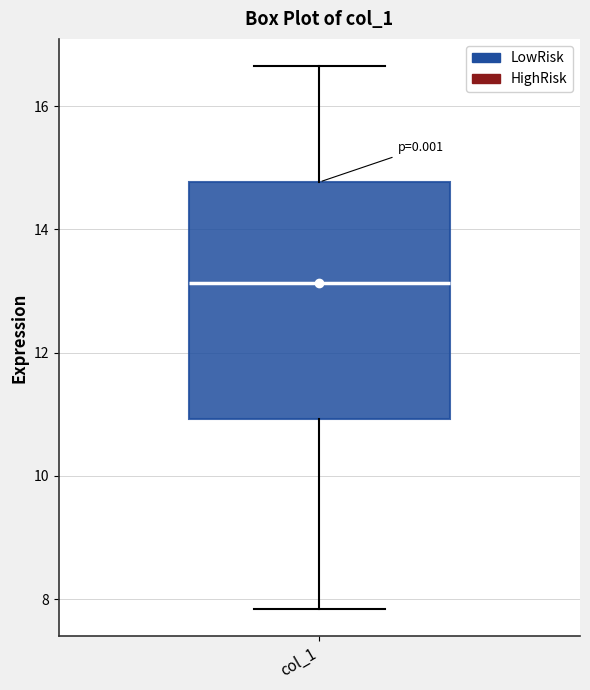

Read this box plot against the y-axis: the position of the median line, the range covered by the box, and the ends of both whiskers. The values are not printed on the chart, so give them approximately, as read against the axis.

median 13.2, box 11.0 to 14.8, whiskers 7.8 to 16.6